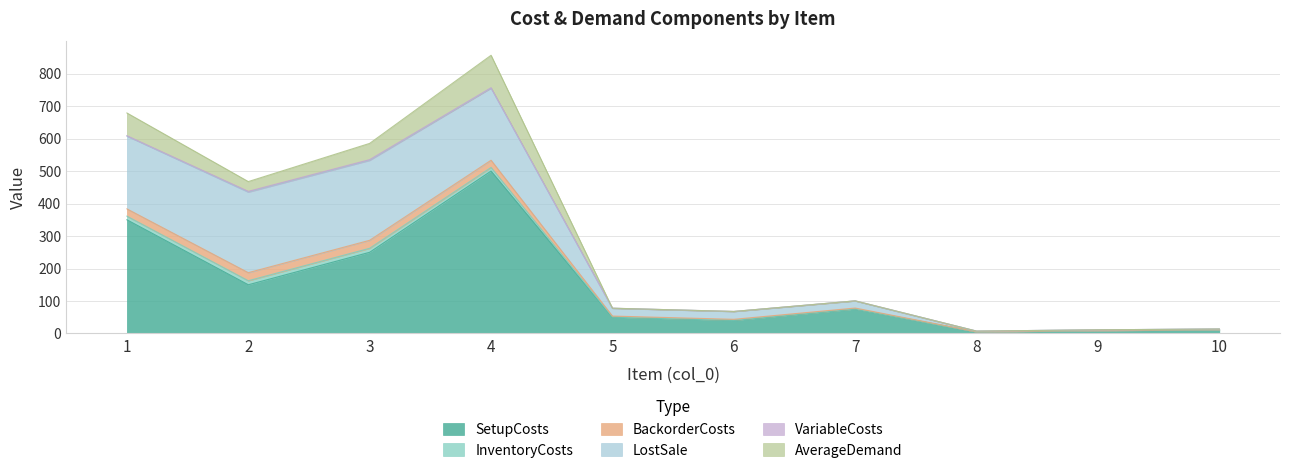

Does the chart display data point markers on the line(s)?

No